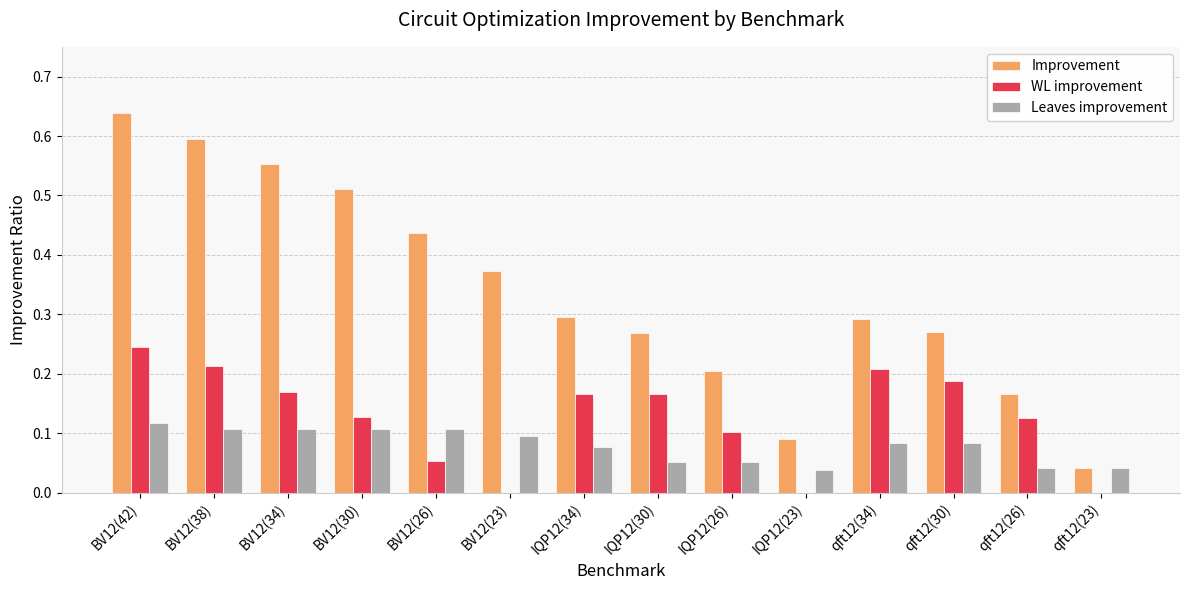

Which category has the highest value in the WL improvement series?

BV12(42)